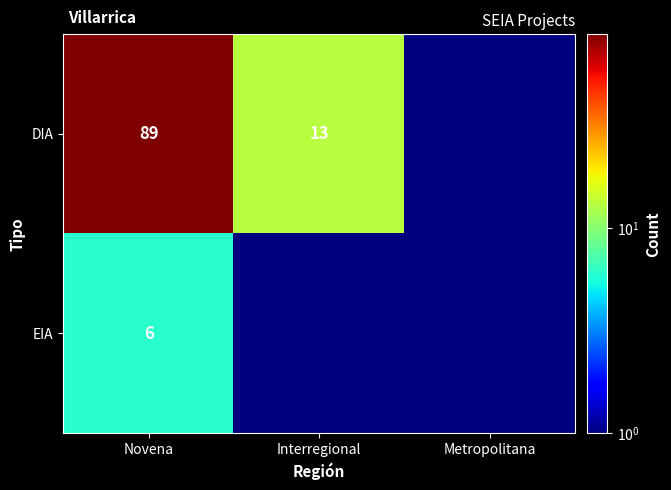

What is the spread (max minus min) of values at Novena?

83.0